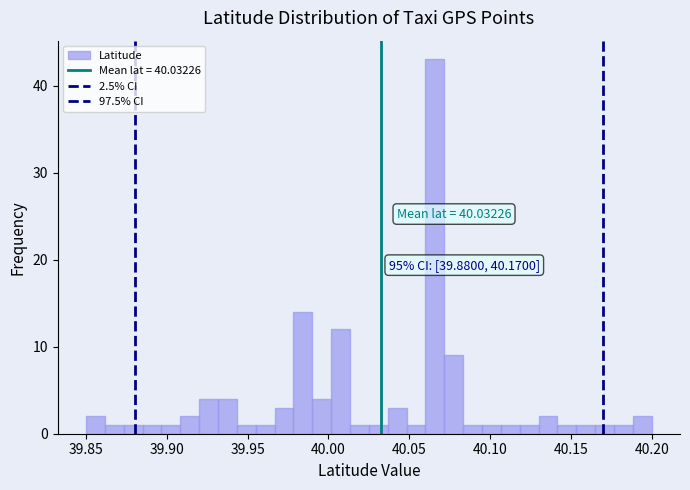

Around what value on the x-axis is the tallest bar? Give the approximate position of its centre, as read against the axis.

40.065